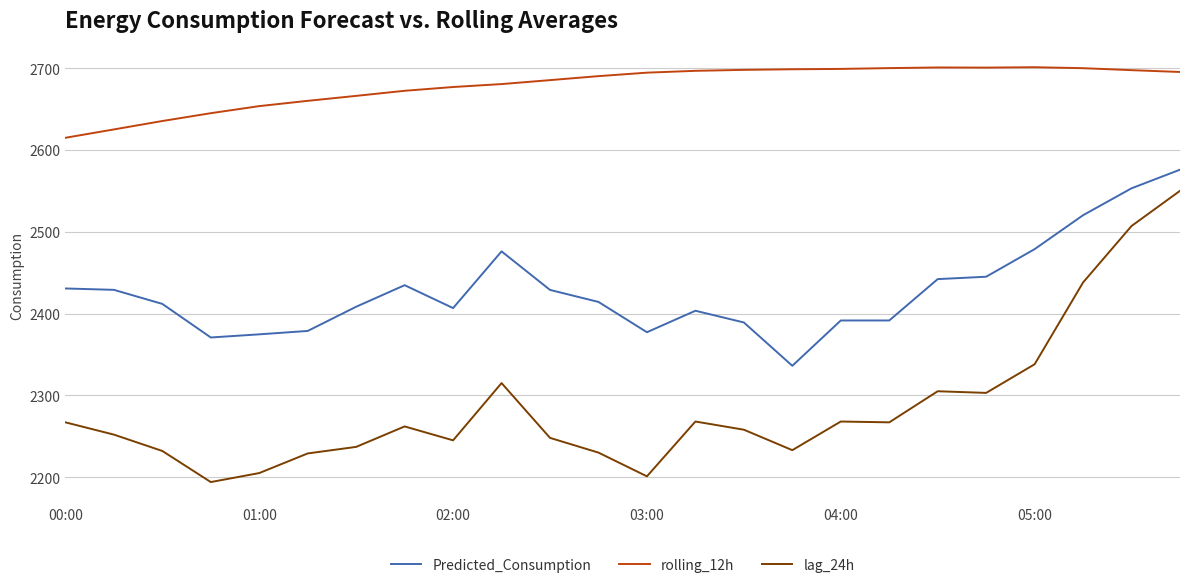

What is the highest value of the lag_24h series?

2550.0